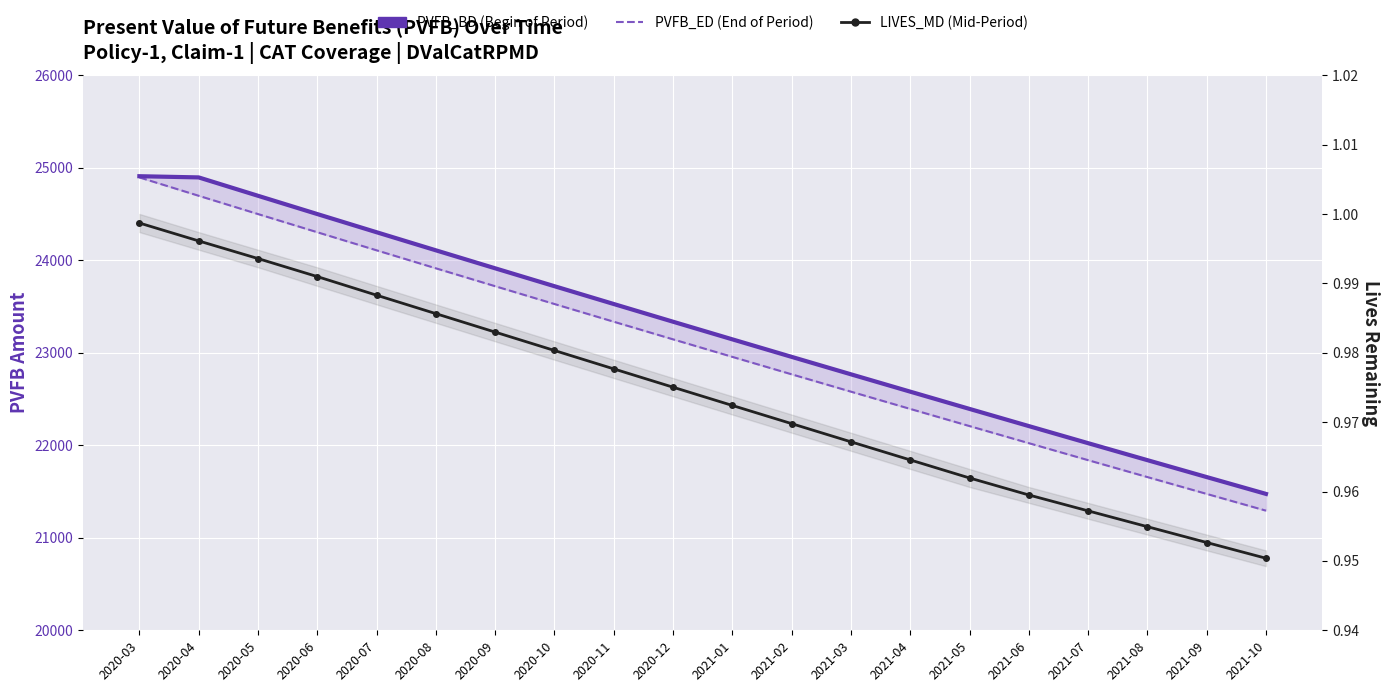

What is the spread (max minus min) of values at 2020-05?

24695.1